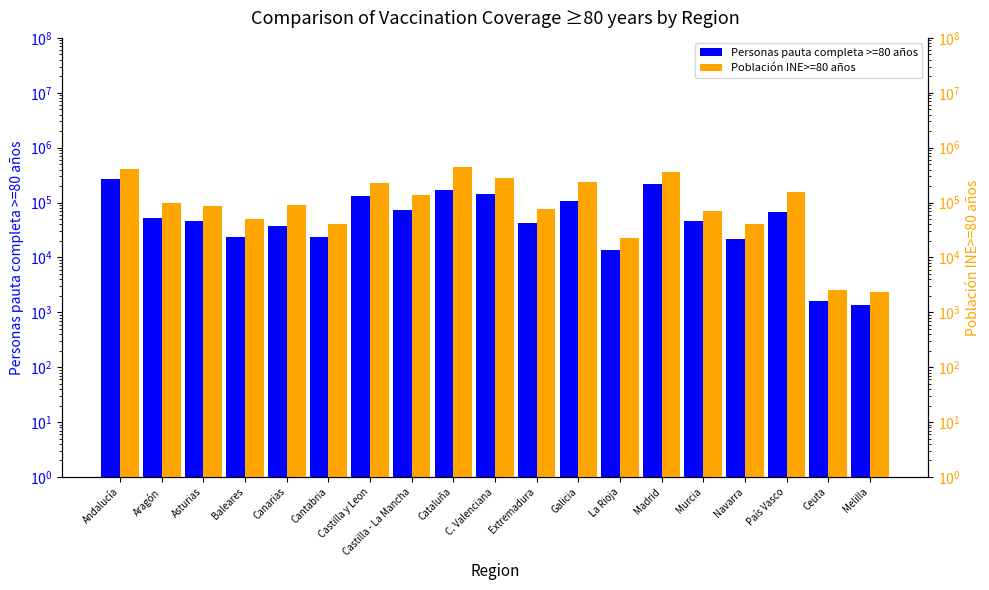

True or false: Personas pauta completa >=80 años has a value of 4515 at La Rioja.

False